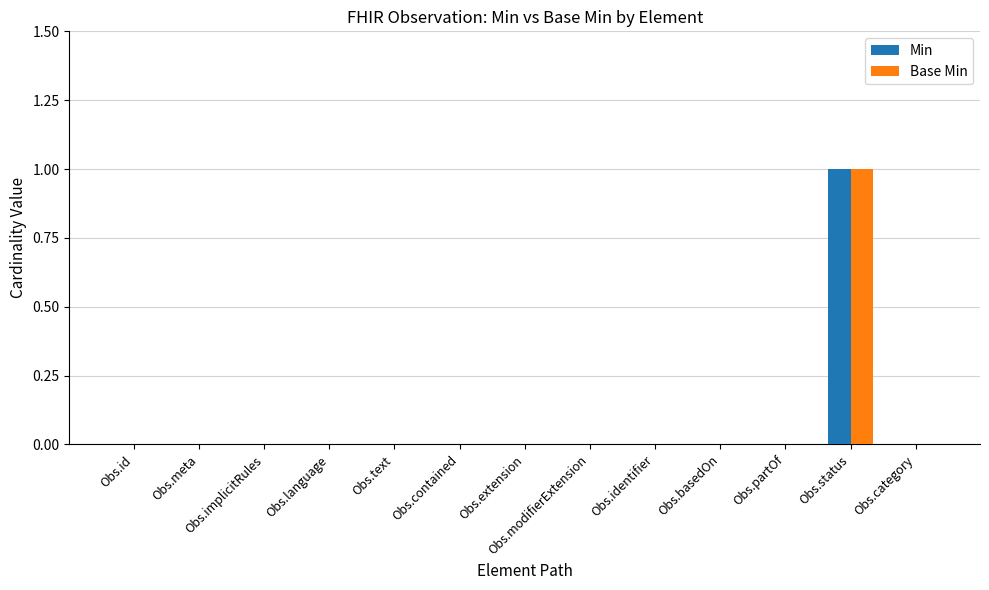

True or false: Base Min has a value of 0 at Obs.partOf.

True